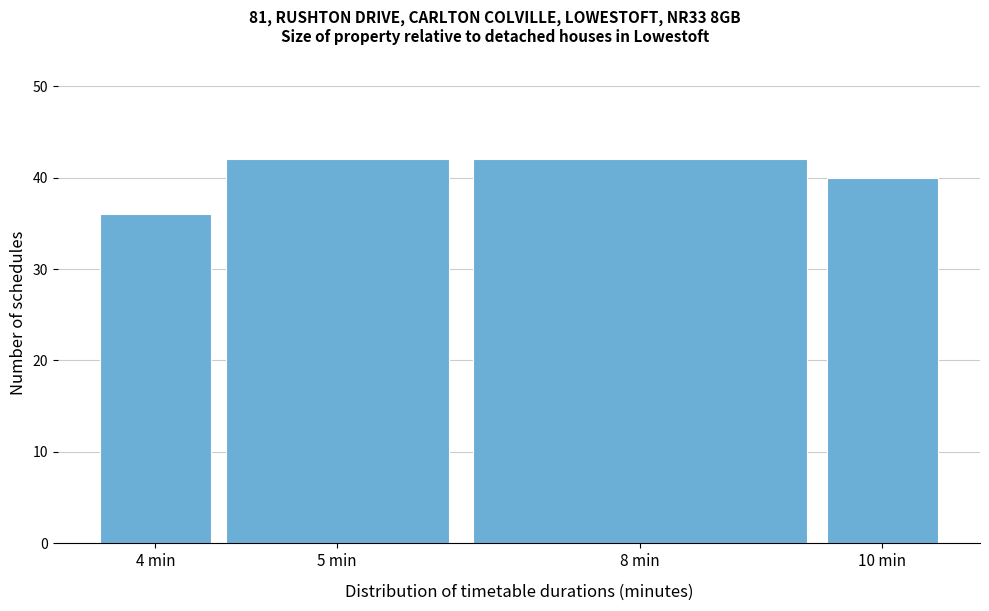

Reading left to right, extract all data points from this chart.

4 min=36	5 min=42	8 min=42	10 min=40